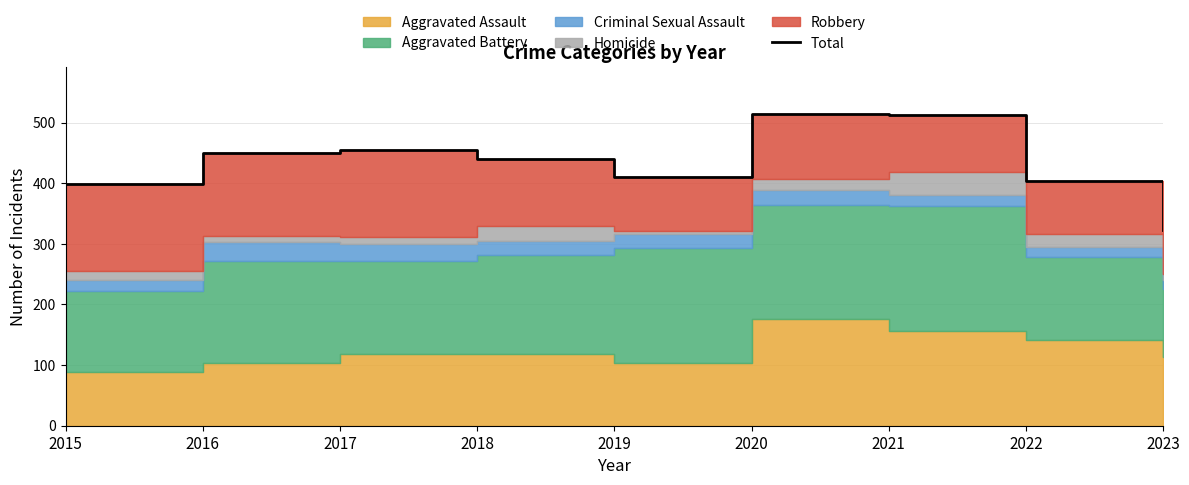

What is the value of the 3rd point from the left?

455